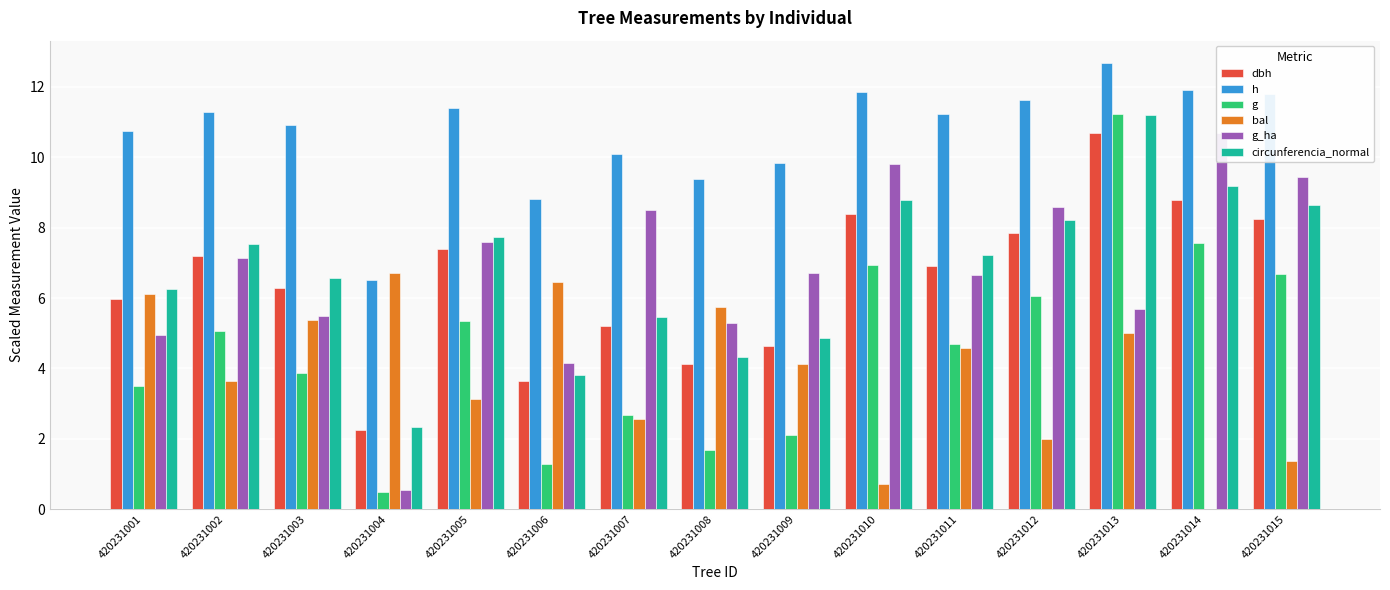

What is the sum of the dbh values at 420231014 and 420231006?

12.4